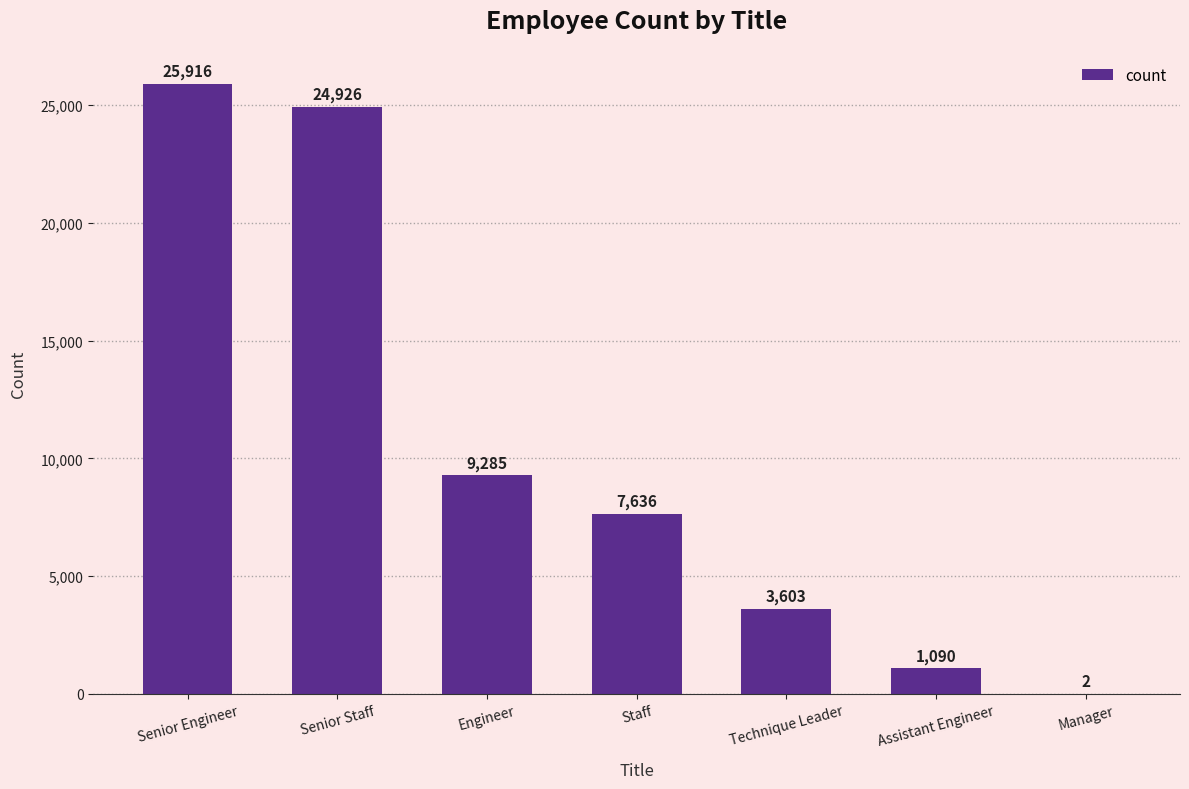

True or false: the data shows 6037 at Technique Leader.

False